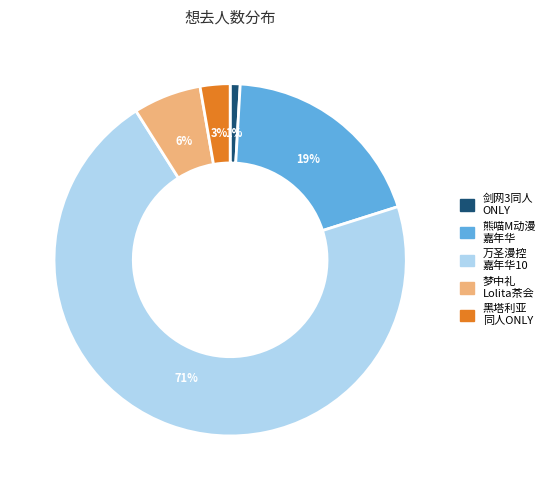

Is there a majority slice in this chart?

Yes